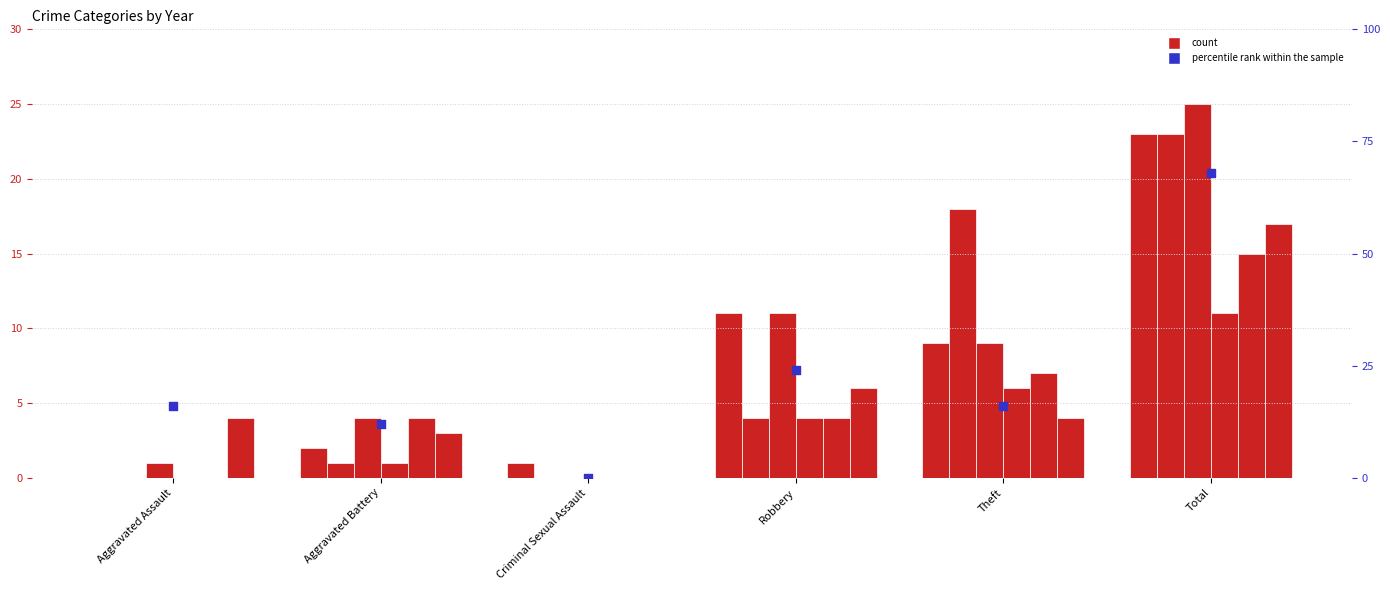

Approximately how many times larger is the value at Aggravated Battery compared to Aggravated Assault?

0.8